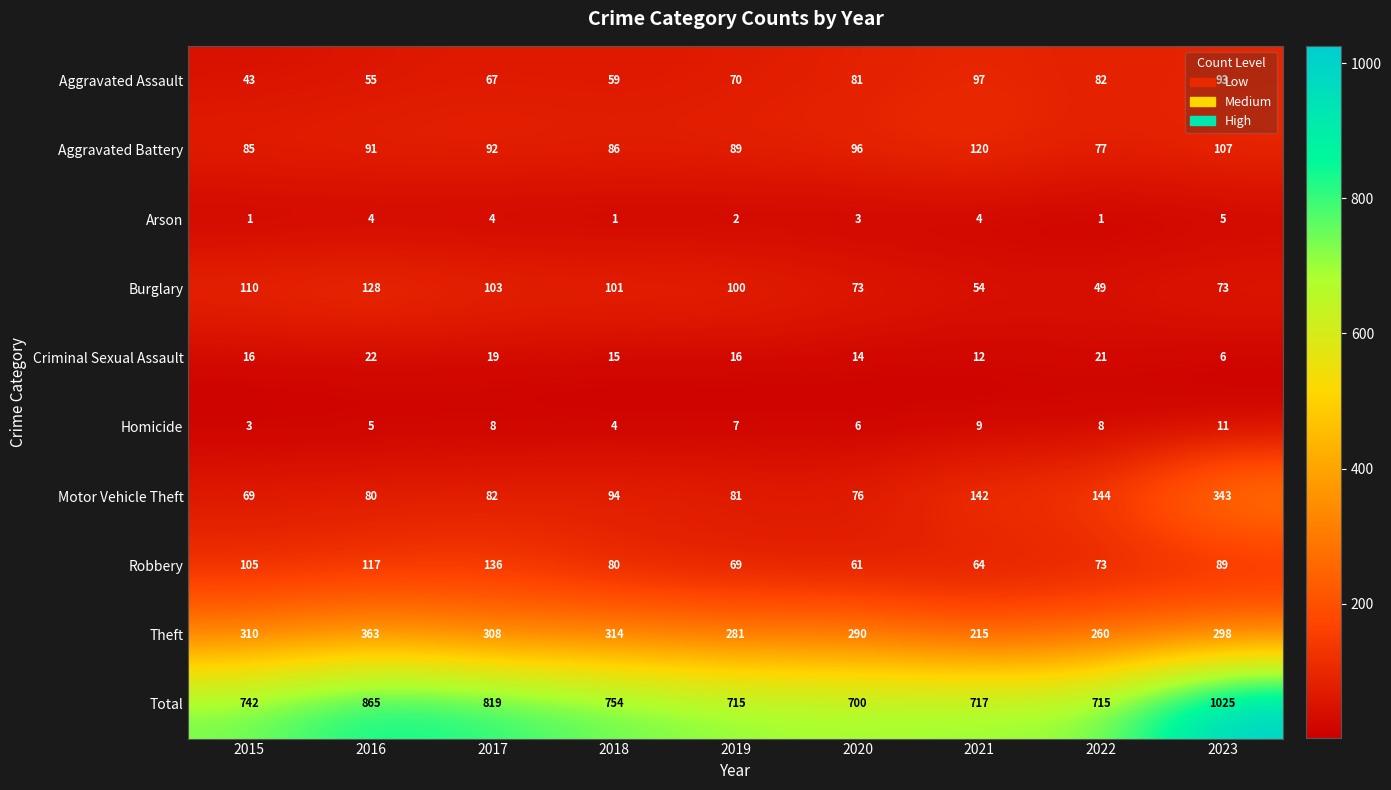

What is the total value across all series at 2020?

1400